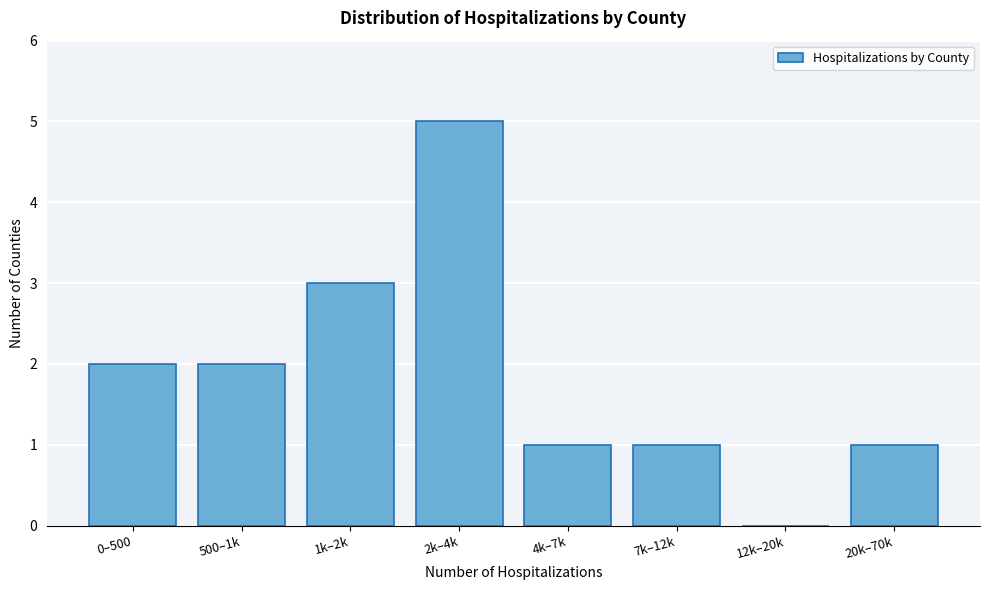

Reading left to right, transcribe all the data shown in this chart.

0–500=2	500–1k=2	1k–2k=3	2k–4k=5	4k–7k=1	7k–12k=1	12k–20k=0	20k–70k=1